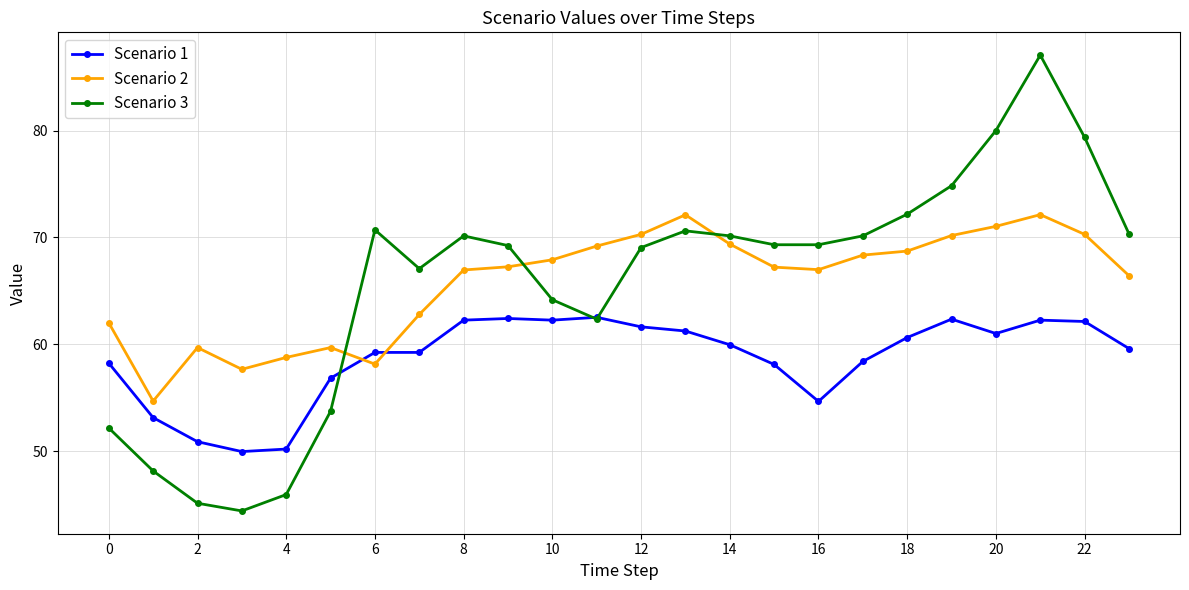

How many times do Scenario 2 and Scenario 3 cross each other?

3